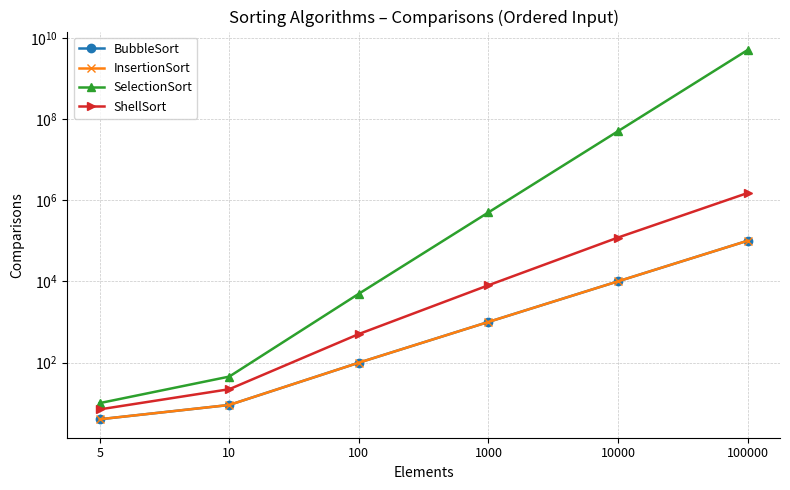

Which category has the lowest value in the ShellSort series?

5